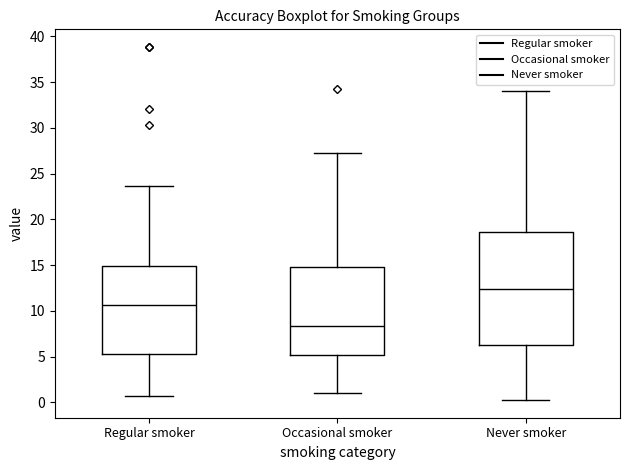

Reading left to right, transcribe this box plot: for each box, give where its median line is, the range the box spans, and where its two whiskers end, as read against the y-axis. The values are not printed on the chart, so give them approximately, as read against the axis.

Regular smoker: median 10.5, box 5.5 to 15.0, whiskers 0.5 to 23.5
Occasional smoker: median 8.5, box 5.0 to 15.0, whiskers 1.0 to 27.0
Never smoker: median 12.5, box 6.0 to 18.5, whiskers 0.0 to 34.0